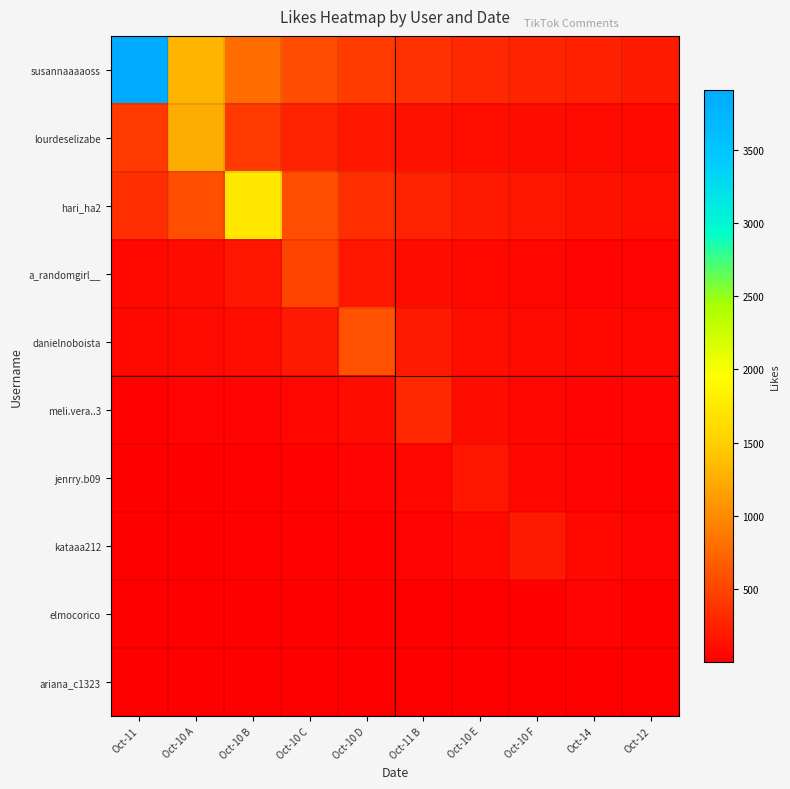

Reading left to right, what are all the values shown in this chart?

susannaaaaoss: Oct-11=3909.0	Oct-10 A=1303.0	Oct-10 B=781.8	Oct-10 C=558.4	Oct-10 D=434.3	Oct-11 B=355.4	Oct-10 E=300.7	Oct-10 F=260.6	Oct-14=229.9	Oct-12=205.7
lourdeselizabe: Oct-11=413.7	Oct-10 A=1241.0	Oct-10 B=413.7	Oct-10 C=248.2	Oct-10 D=177.3	Oct-11 B=137.9	Oct-10 E=112.8	Oct-10 F=95.5	Oct-14=82.7	Oct-12=73.0
hari_ha2: Oct-11=347.6	Oct-10 A=579.3	Oct-10 B=1738.0	Oct-10 C=579.3	Oct-10 D=347.6	Oct-11 B=248.3	Oct-10 E=193.1	Oct-10 F=158.0	Oct-14=133.7	Oct-12=115.9
a_randomgirl__: Oct-11=71.7	Oct-10 A=100.4	Oct-10 B=167.3	Oct-10 C=502.0	Oct-10 D=167.3	Oct-11 B=100.4	Oct-10 E=71.7	Oct-10 F=55.8	Oct-14=45.6	Oct-12=38.6
danielnoboista: Oct-11=65.2	Oct-10 A=83.9	Oct-10 B=117.4	Oct-10 C=195.7	Oct-10 D=587.0	Oct-11 B=195.7	Oct-10 E=117.4	Oct-10 F=83.9	Oct-14=65.2	Oct-12=53.4
meli.vera..3: Oct-11=26.5	Oct-10 A=32.3	Oct-10 B=41.6	Oct-10 C=58.2	Oct-10 D=97.0	Oct-11 B=291.0	Oct-10 E=97.0	Oct-10 F=58.2	Oct-14=41.6	Oct-12=32.3
jenrry.b09: Oct-11=12.6	Oct-10 A=14.9	Oct-10 B=18.2	Oct-10 C=23.4	Oct-10 D=32.8	Oct-11 B=54.7	Oct-10 E=164.0	Oct-10 F=54.7	Oct-14=32.8	Oct-12=23.4
kataaa212: Oct-11=13.1	Oct-10 A=15.1	Oct-10 B=17.8	Oct-10 C=21.8	Oct-10 D=28.0	Oct-11 B=39.2	Oct-10 E=65.3	Oct-10 F=196.0	Oct-14=65.3	Oct-12=39.2
elmocorico: Oct-11=2.3	Oct-10 A=2.6	Oct-10 B=3.0	Oct-10 C=3.5	Oct-10 D=4.3	Oct-11 B=5.6	Oct-10 E=7.8	Oct-10 F=13.0	Oct-14=39.0	Oct-12=13.0
ariana_c1323: Oct-11=0.6	Oct-10 A=0.7	Oct-10 B=0.8	Oct-10 C=0.9	Oct-10 D=1.1	Oct-11 B=1.3	Oct-10 E=1.7	Oct-10 F=2.4	Oct-14=4.0	Oct-12=12.0